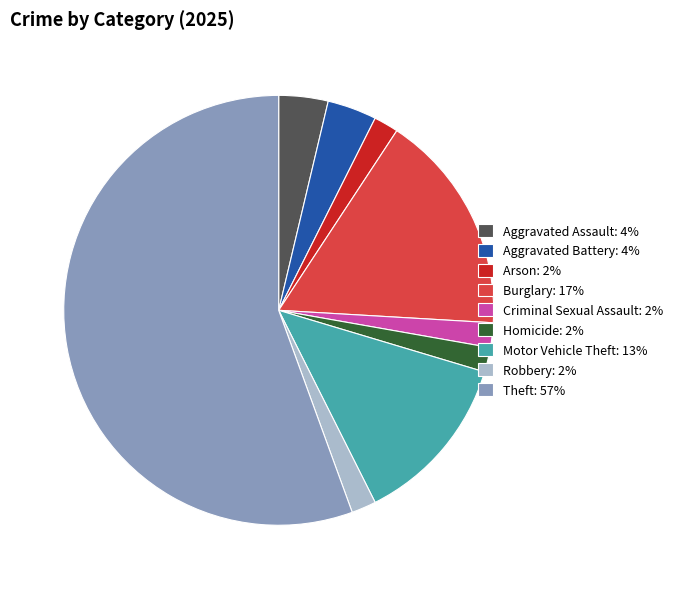

How many slices are in this pie chart?

9